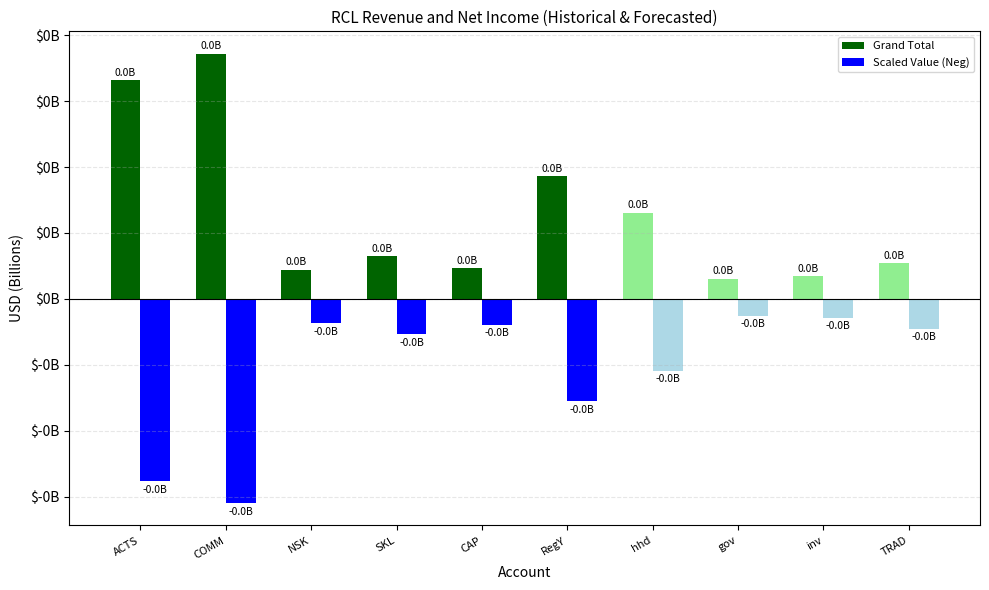

Which category has the lowest value in the Scaled Value (Neg) series?

COMM